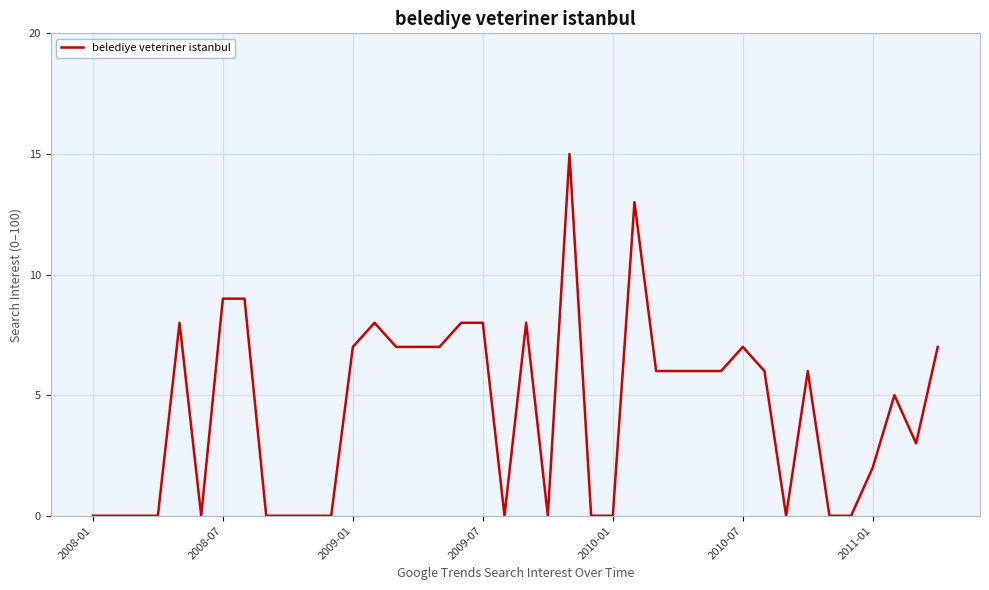

What is the greatest value displayed?

15